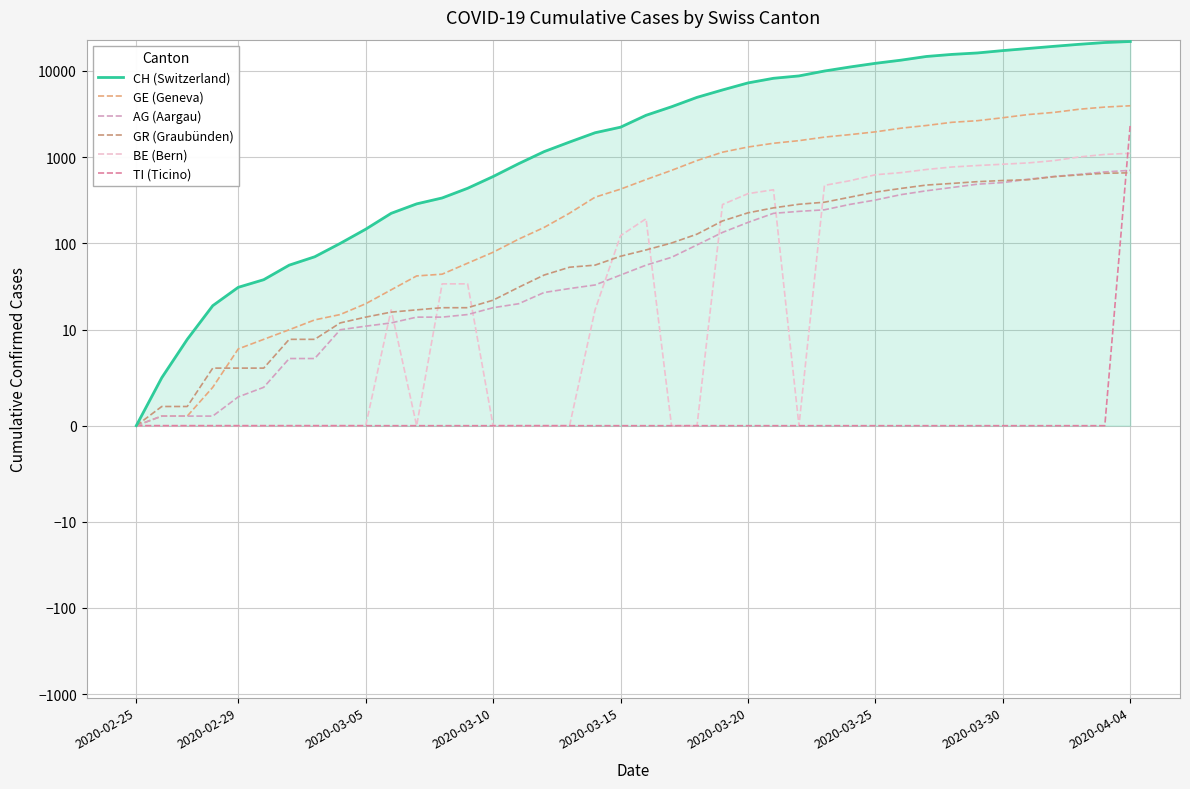

What are all the series names shown in the legend?

CH (Switzerland), GE (Geneva), AG (Aargau), GR (Graubünden), BE (Bern), TI (Ticino)